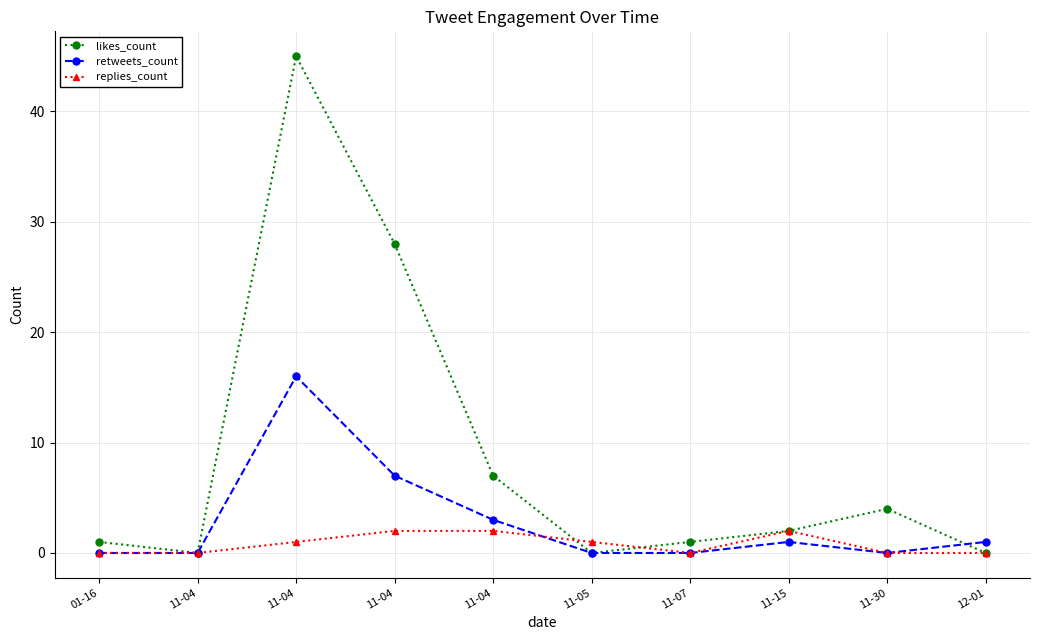

What are all the series names shown in the legend?

likes_count, retweets_count, replies_count